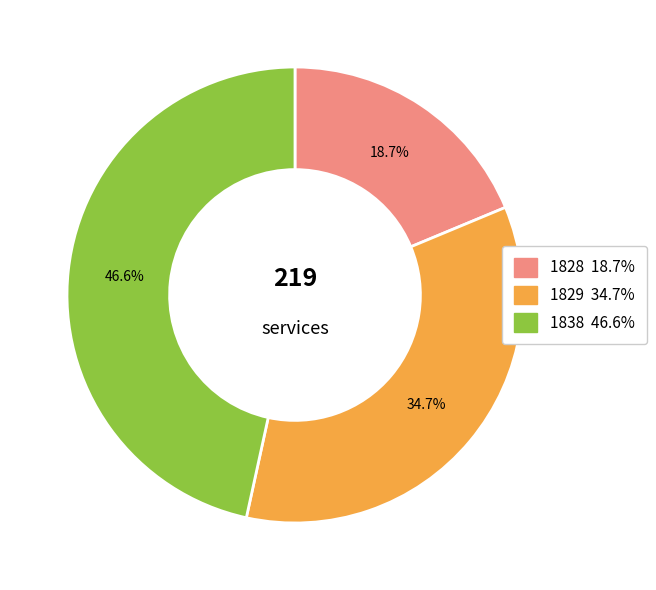

What is the ratio of the value at 1829 to the value at 1828?

1.9